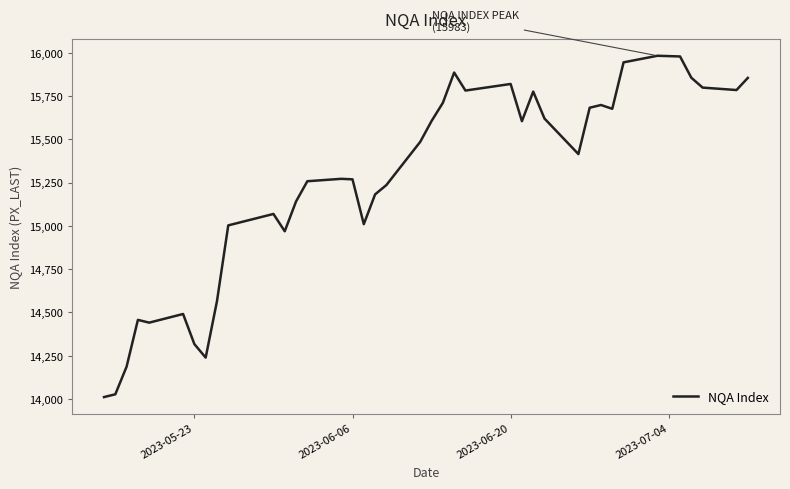

What is the minimum value shown in the chart?

14011.0